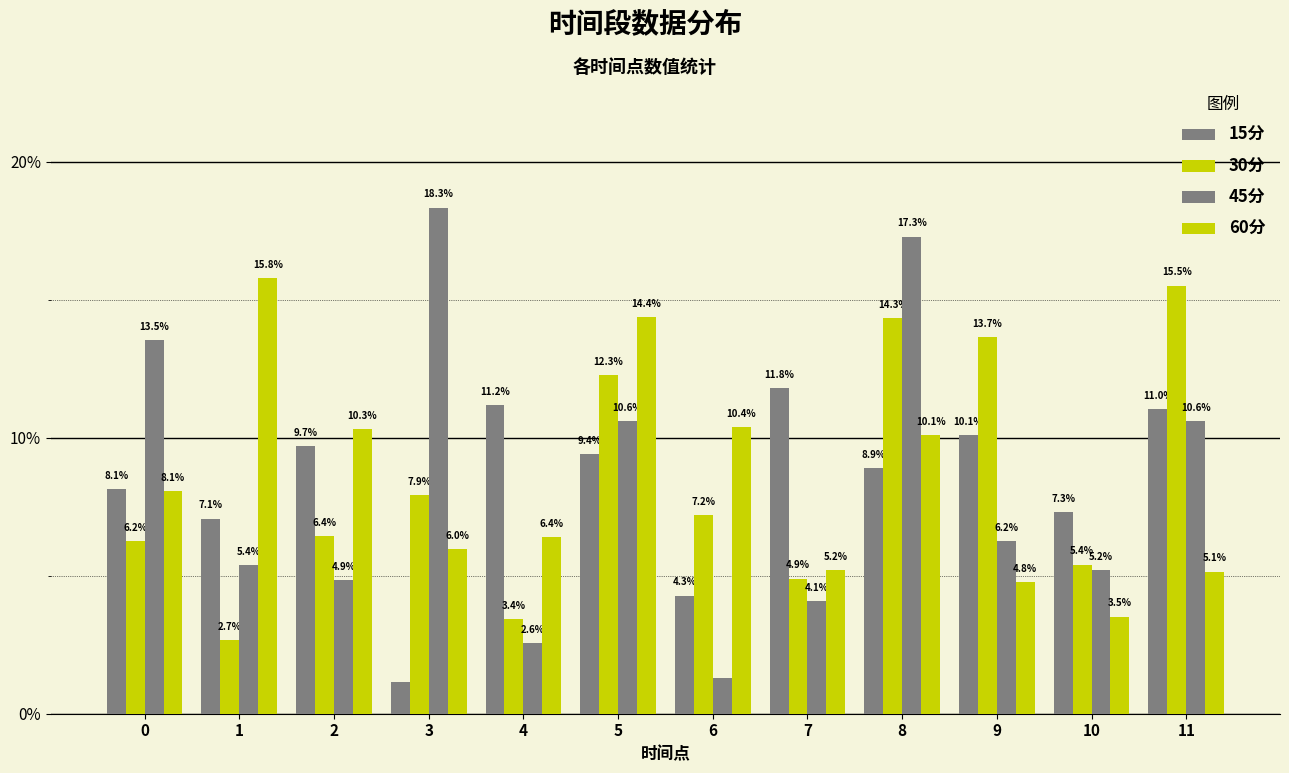

Count the number of data series in this chart.

4